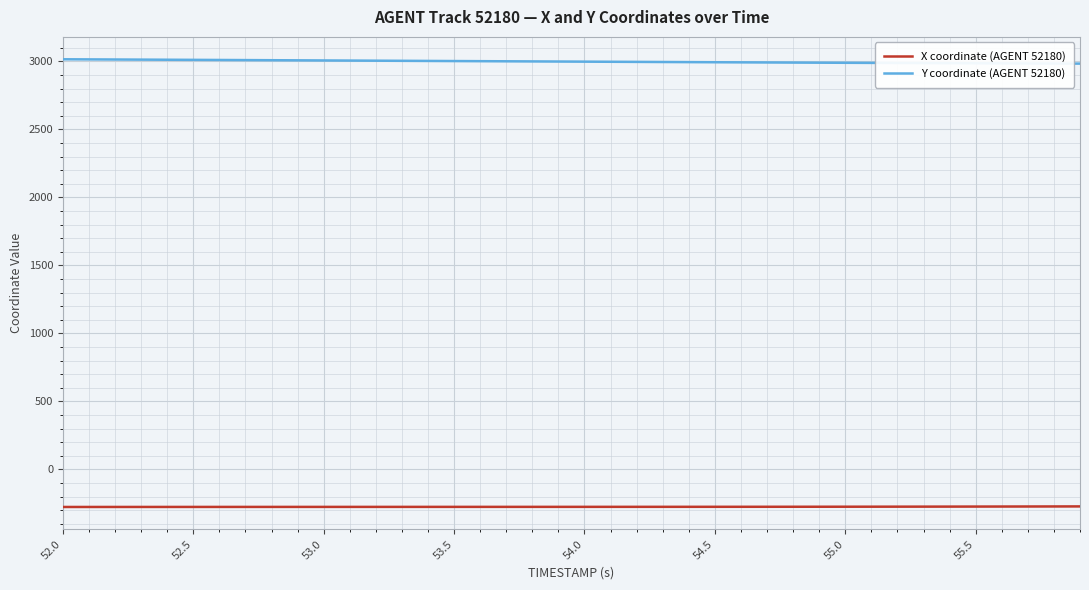

What is the average value of the Y coordinate (AGENT 52180) series?

2998.9